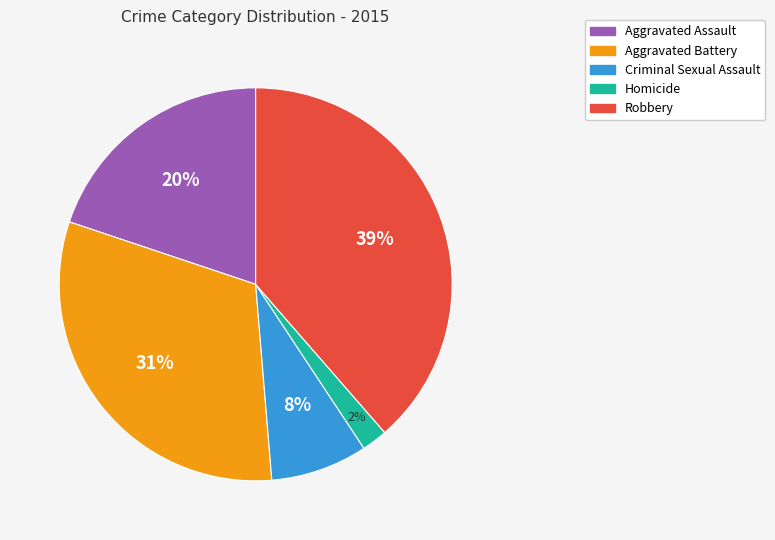

What percentage is the Homicide slice, to the nearest percent?

2%